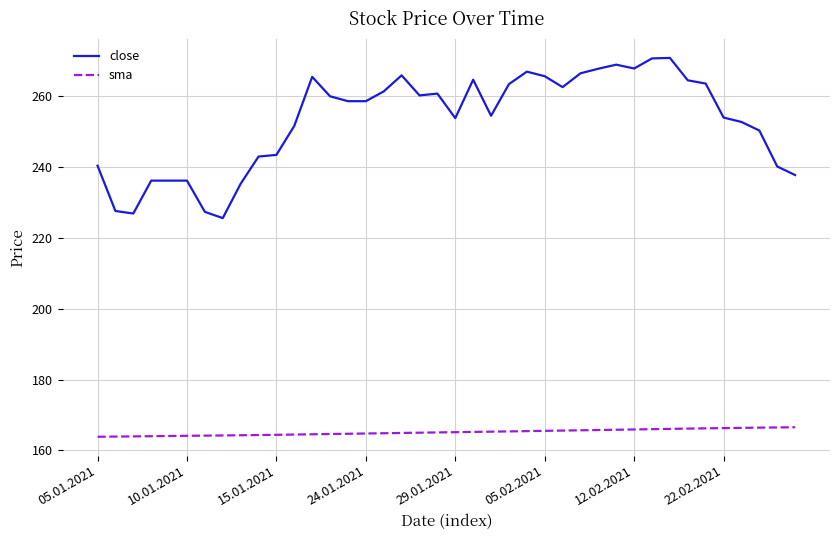

What is the maximum value shown in the chart?

270.8